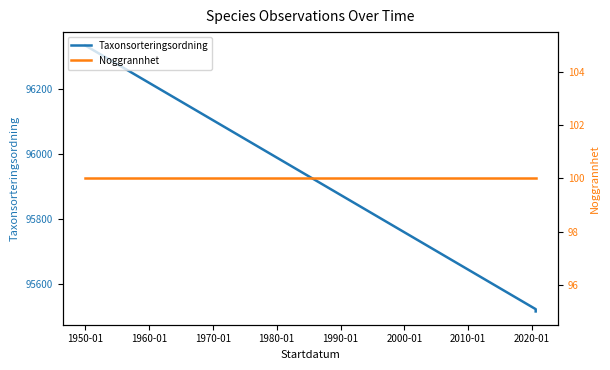

How many values in the Taxonsorteringsordning series are below 95521?

1